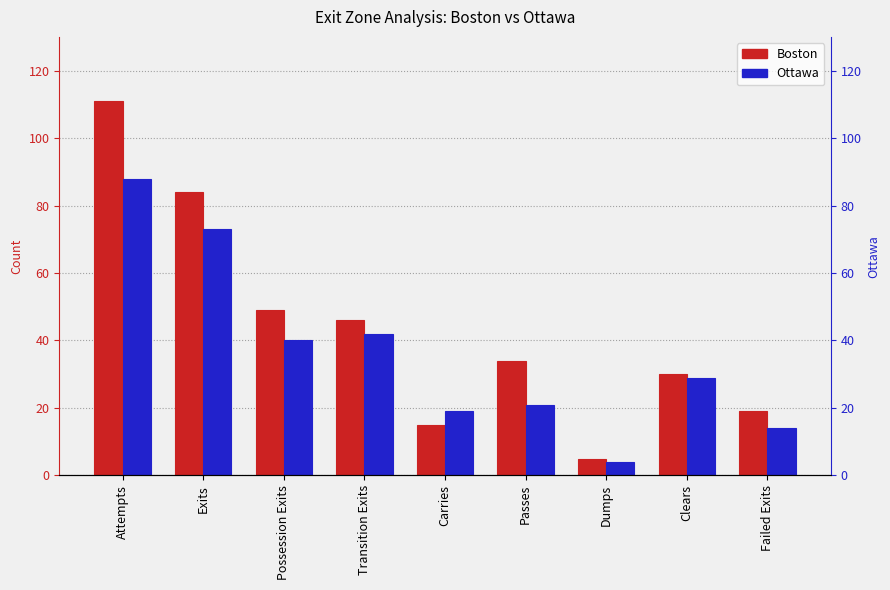

What is the value of the Ottawa bar at the 3rd from the left?

40